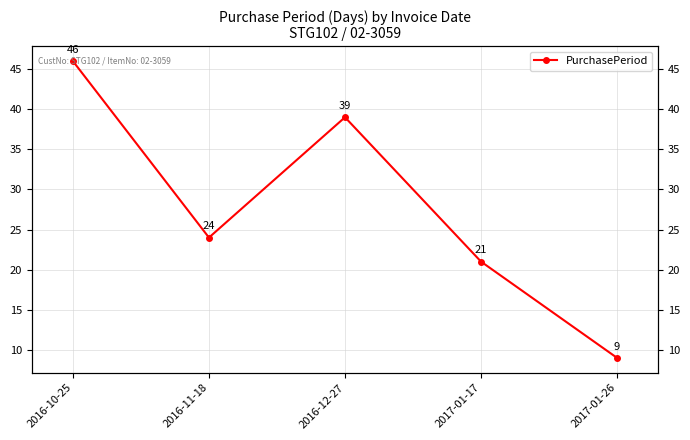

What is the difference between the maximum and minimum values?

37